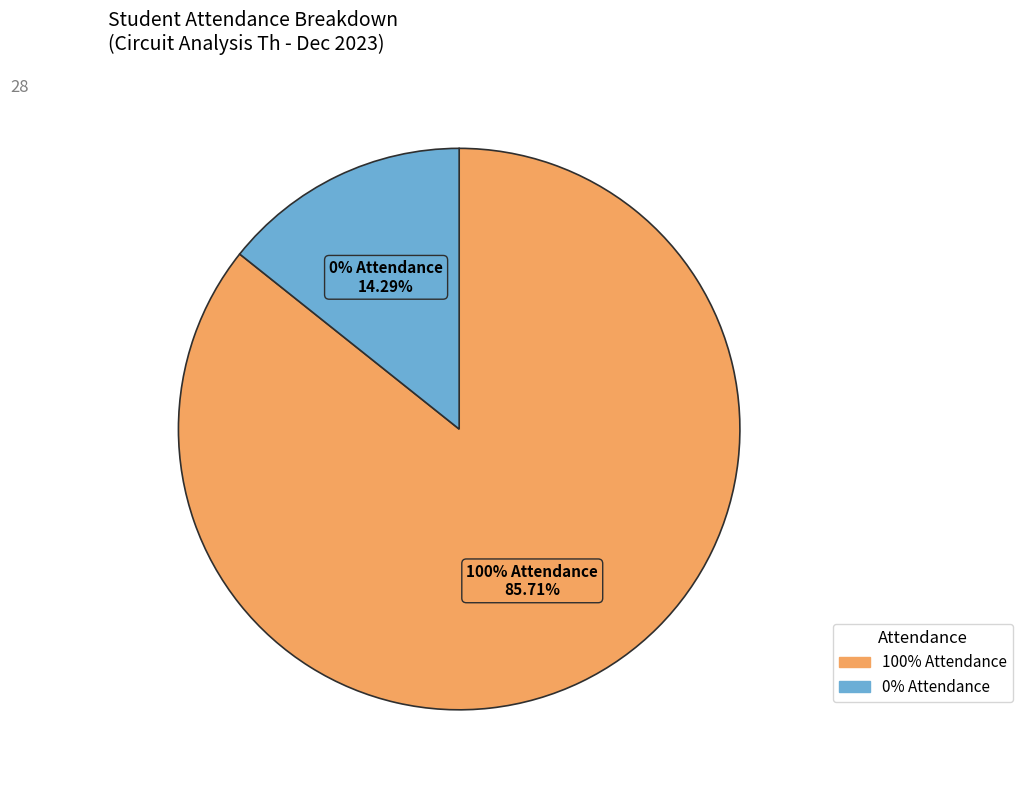

Does 100% attendance represent more than half of the total?

Yes